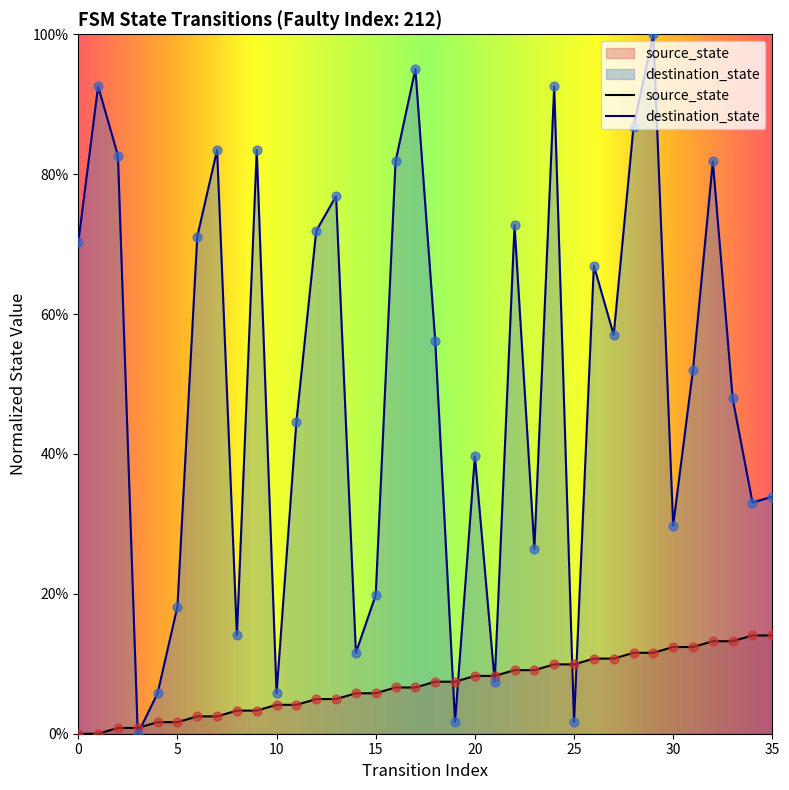

At which category is the sum across all series the highest?

29